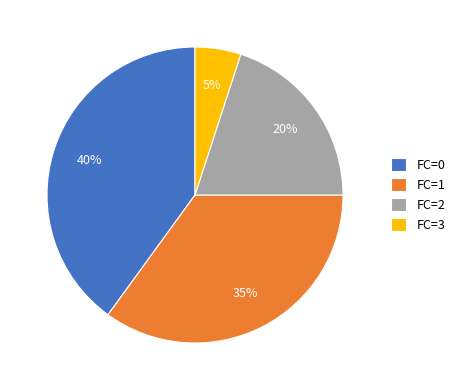

To the nearest percent, what portion does FC=2 represent?

20%